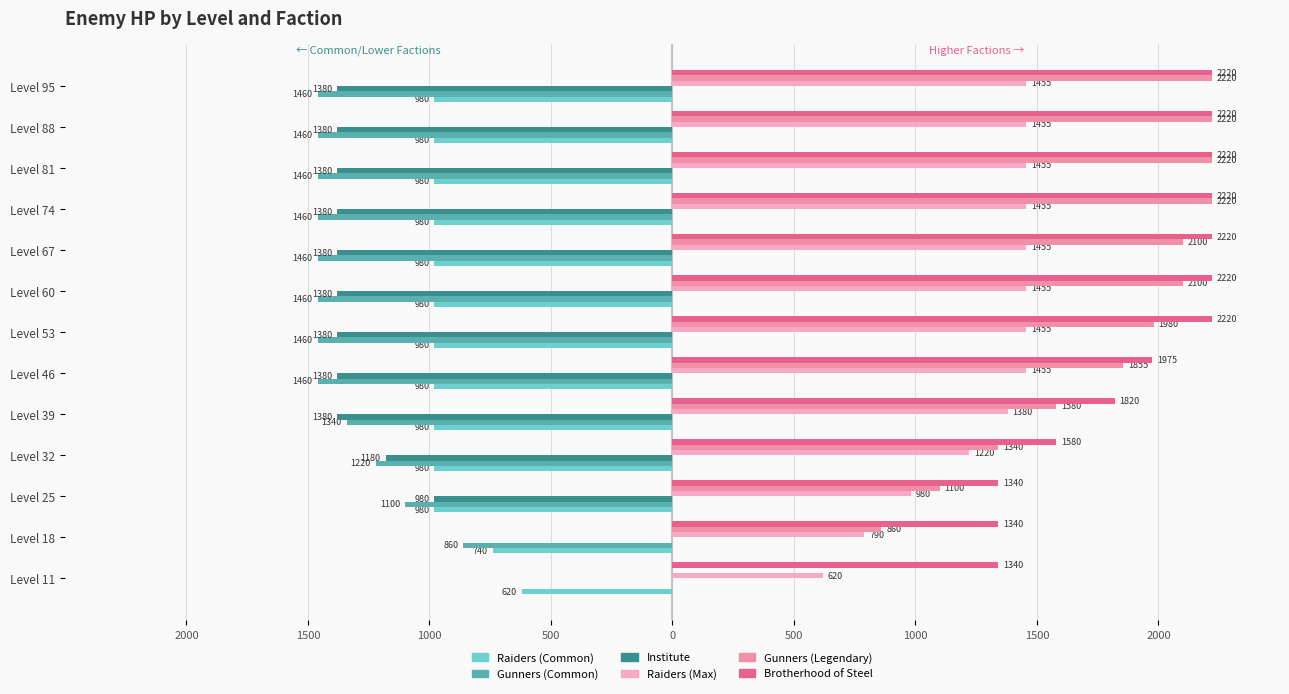

Count the number of data series in this chart.

6